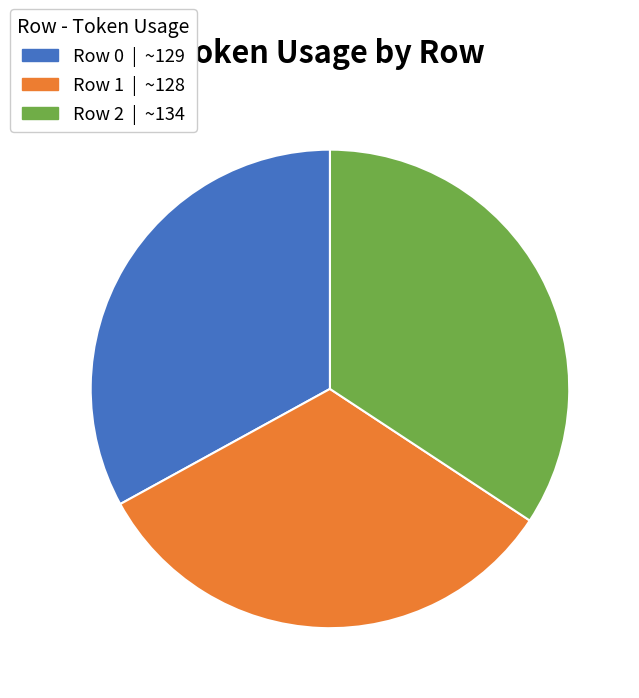

Does any single category account for the majority?

No